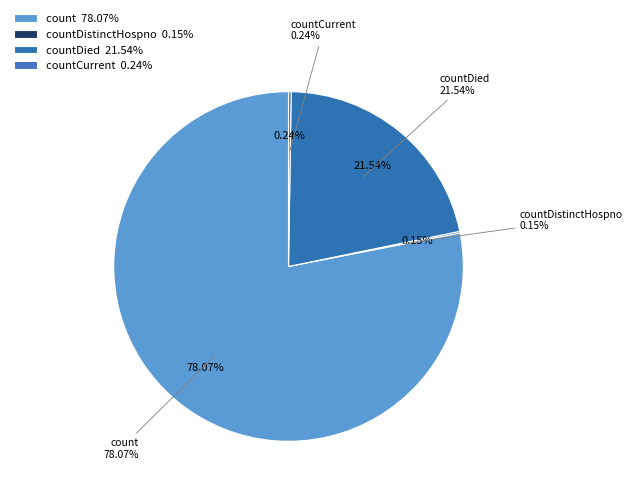

True or false: countDistinctHospno accounts for 0% of the total.

True